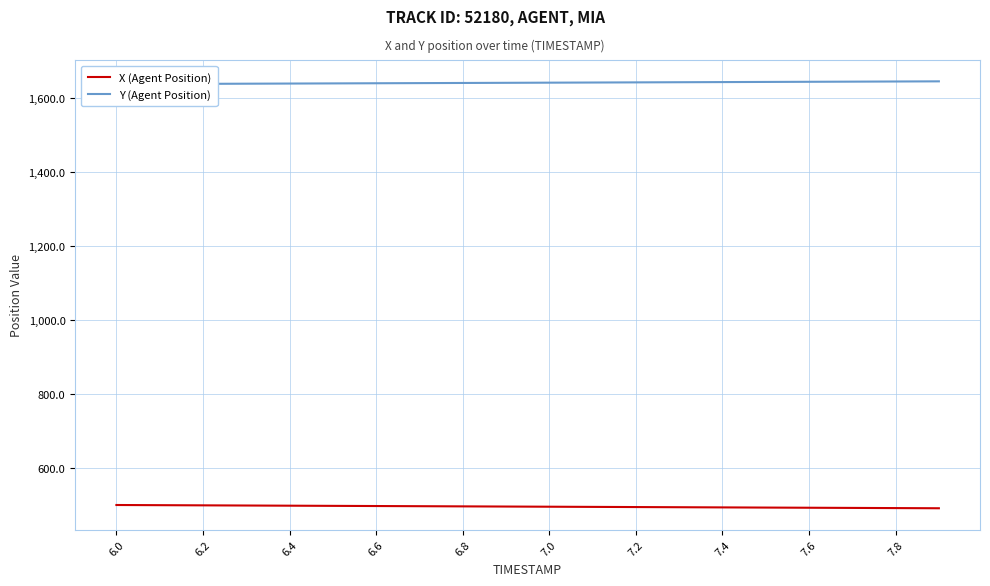

List the series in order of their overall mean, lowest first.

X (Agent Position), Y (Agent Position)